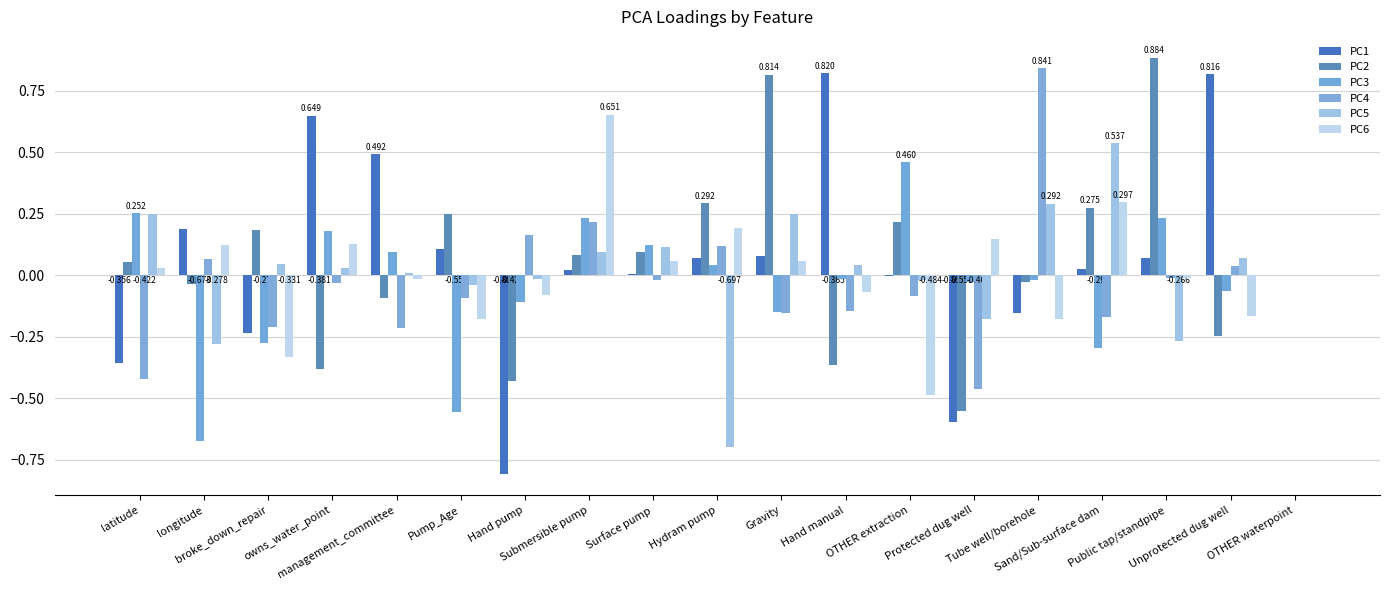

Does the chart contain stacked bars?

No